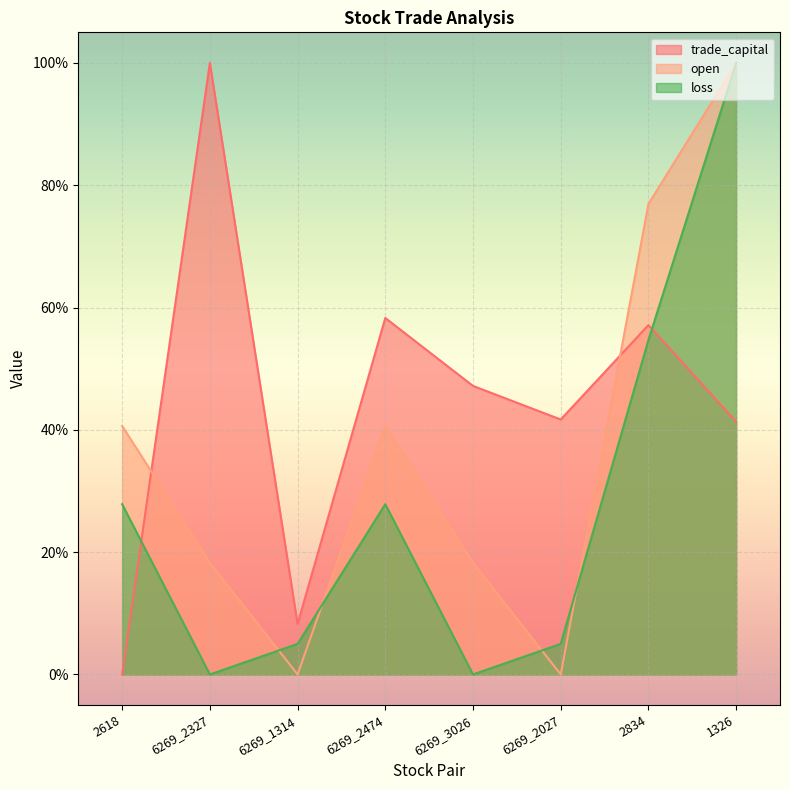

Is it true that loss equals 79.9 at 2834?

False